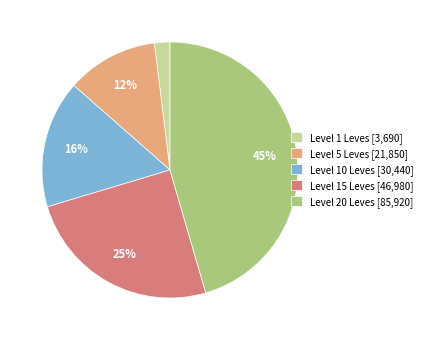

Which has a higher value, Level 10 Leves [30,440] or Level 20 Leves [85,920]?

Level 20 Leves [85,920]